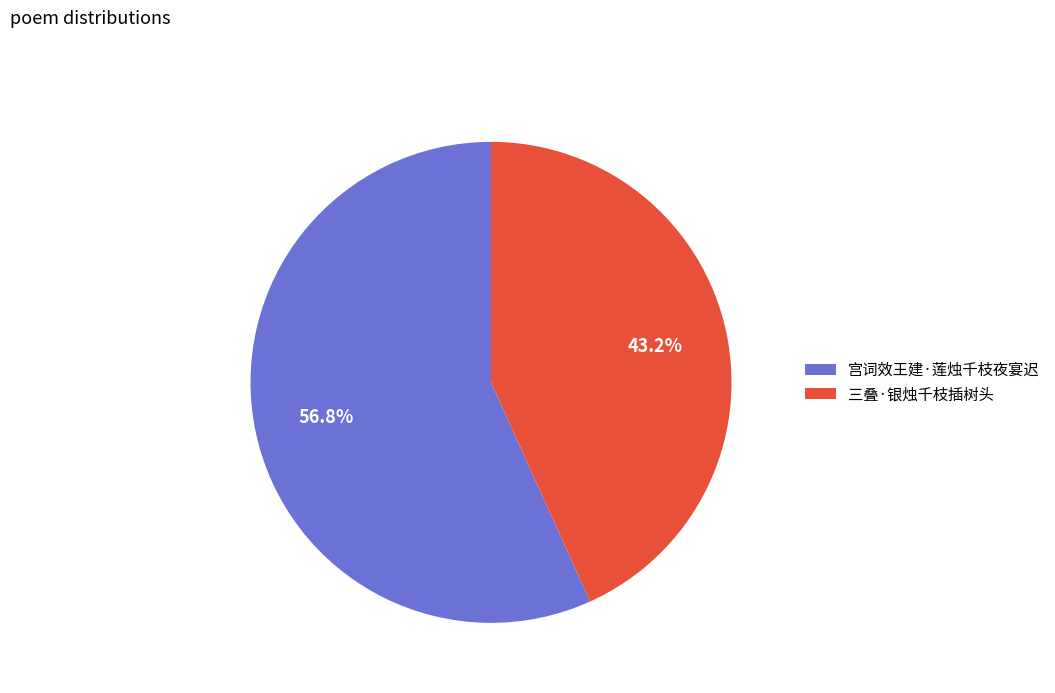

What percentage is the 宫词效王建·莲烛千枝夜宴迟 slice, to the nearest percent?

57%